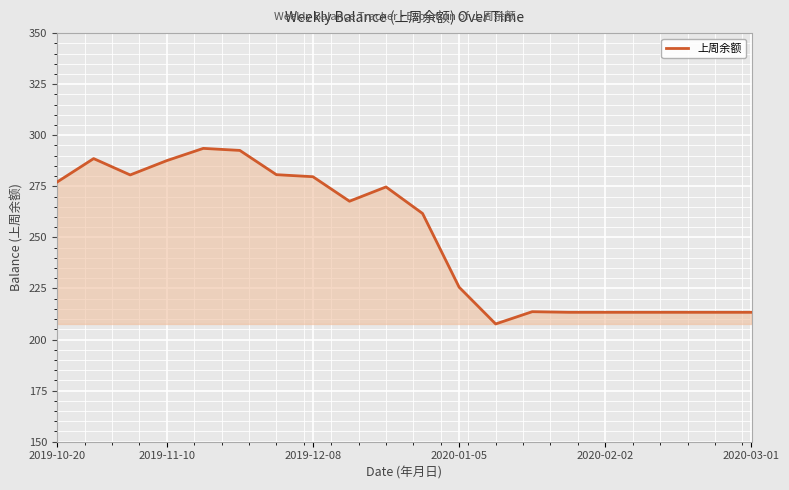

What is the difference between the maximum and minimum values?

85.9